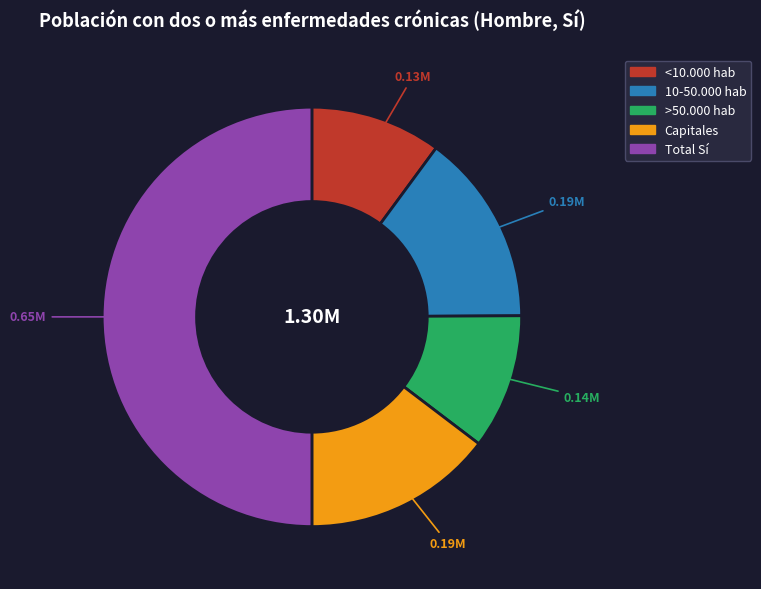

Which has a higher value, 10-50.000 hab or Total Sí?

Total Sí